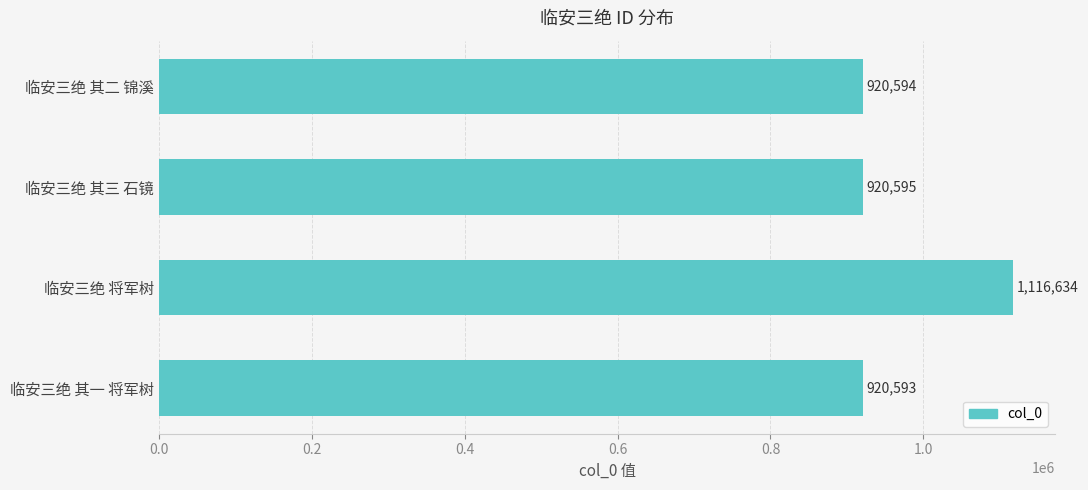

How many categories are shown in the chart?

4